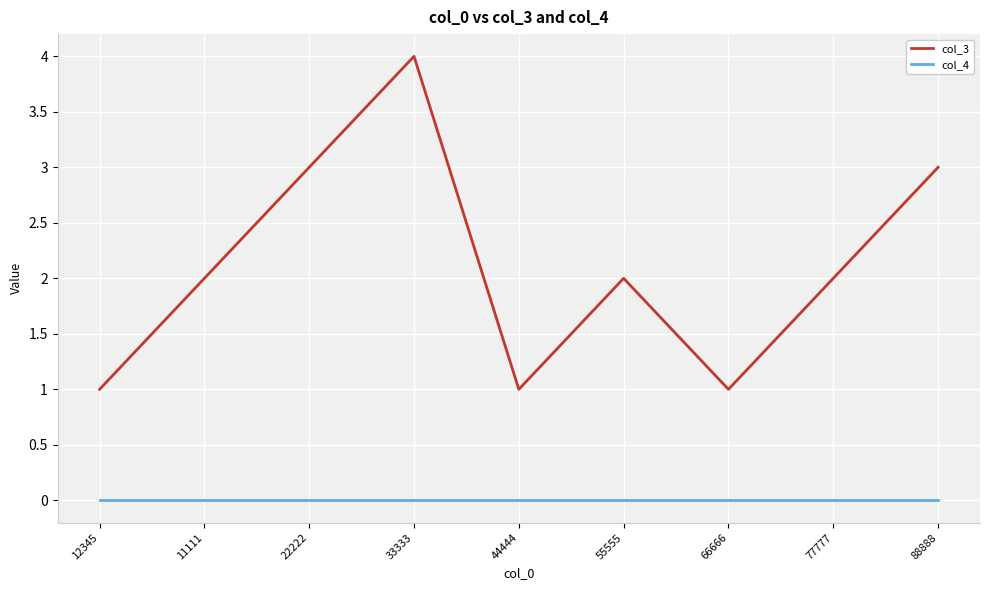

Reading left to right, what are all the values shown in this chart?

col_3: 1	2	3	4	1	2	1	2	3
col_4: 0	0	0	0	0	0	0	0	0